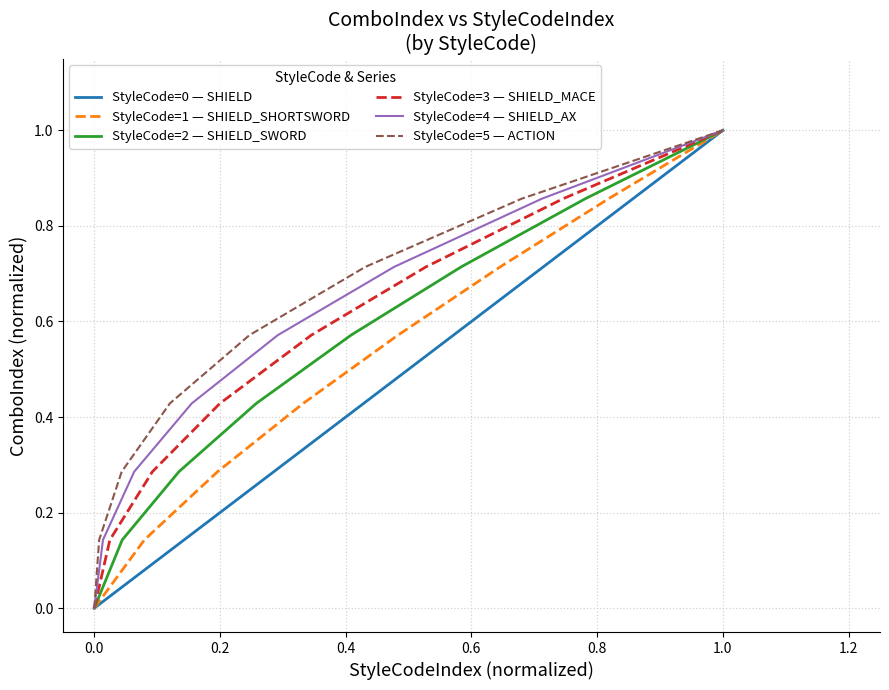

How many lines are shown in the chart?

6